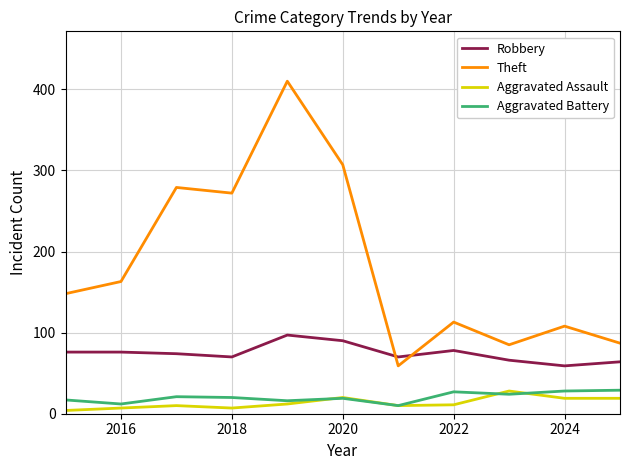

True or false: Aggravated Battery and Theft intersect in this chart.

False